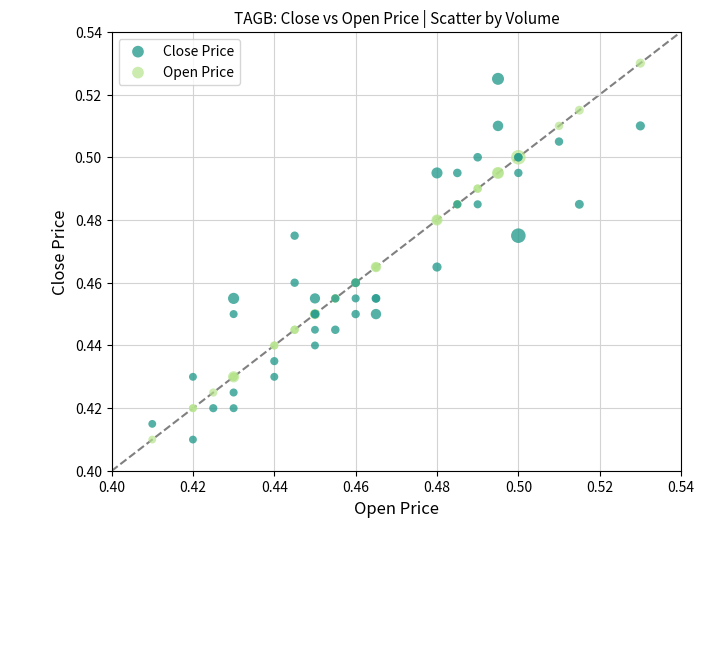

What are all the series names shown in the legend?

Close Price, Open Price